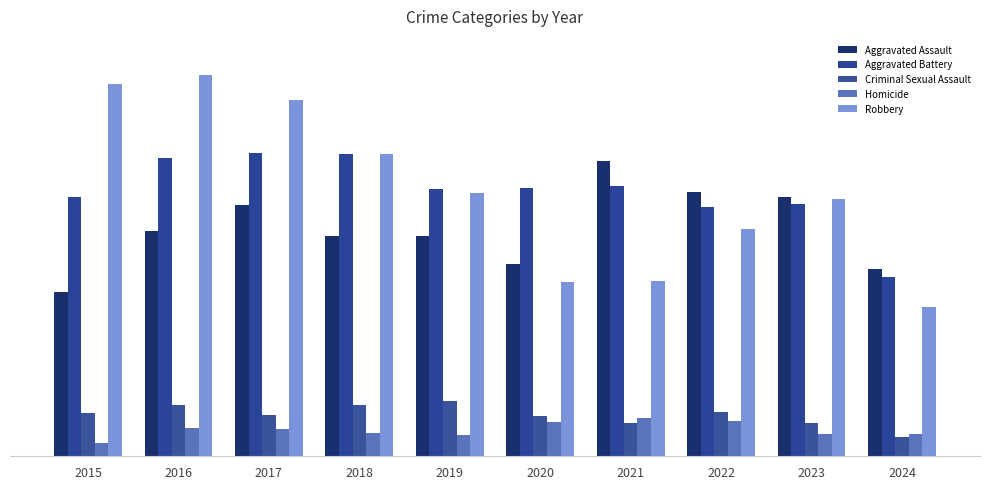

What is the value of the Aggravated Assault bar at the 3rd from the left?

251